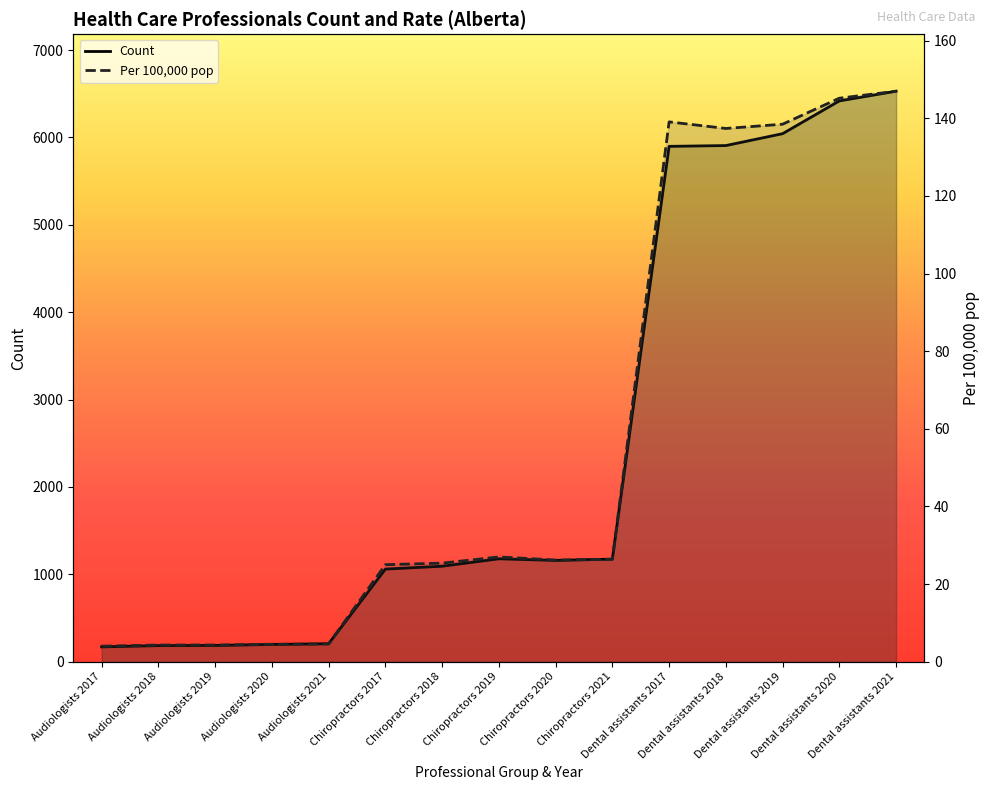

How many interior local peaks does the Count series have?

1